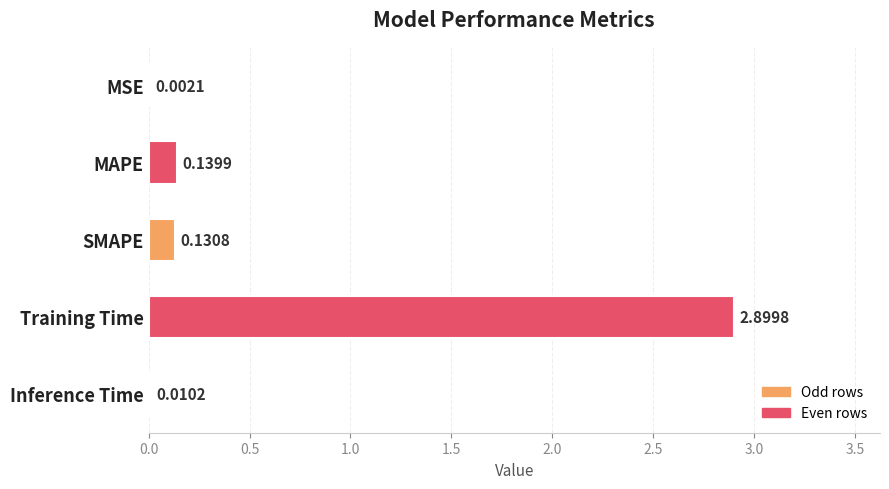

Between MSE and Inference Time, which is larger?

Inference Time